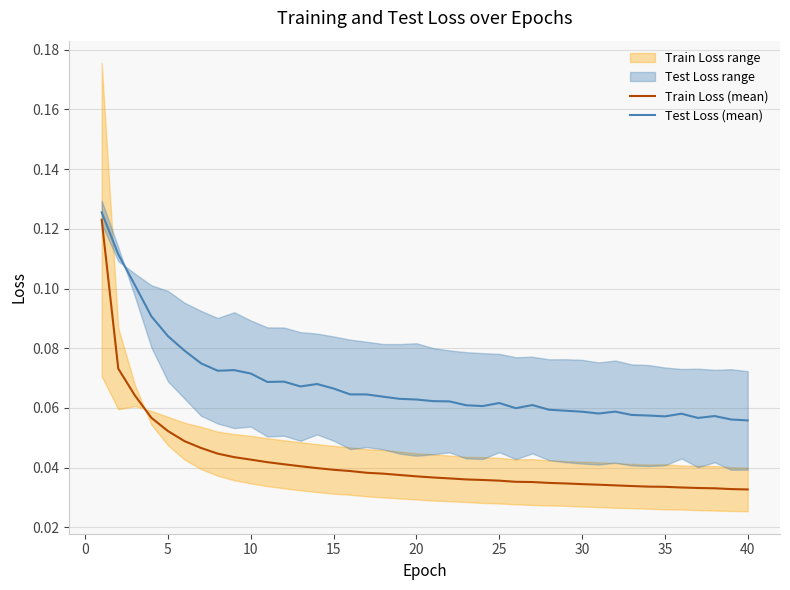

How many lines are shown in the chart?

2